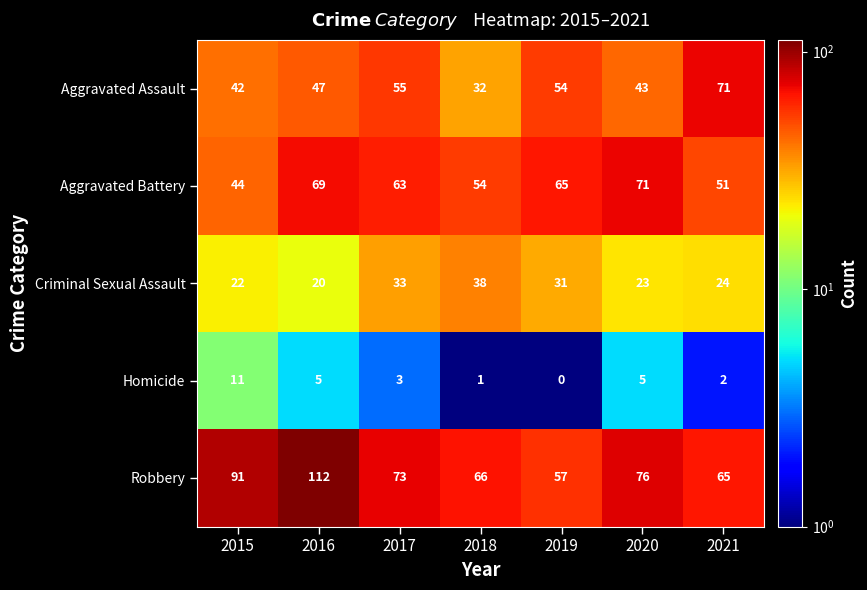

What is the difference between the Criminal Sexual Assault values at 2021 and 2018?

14